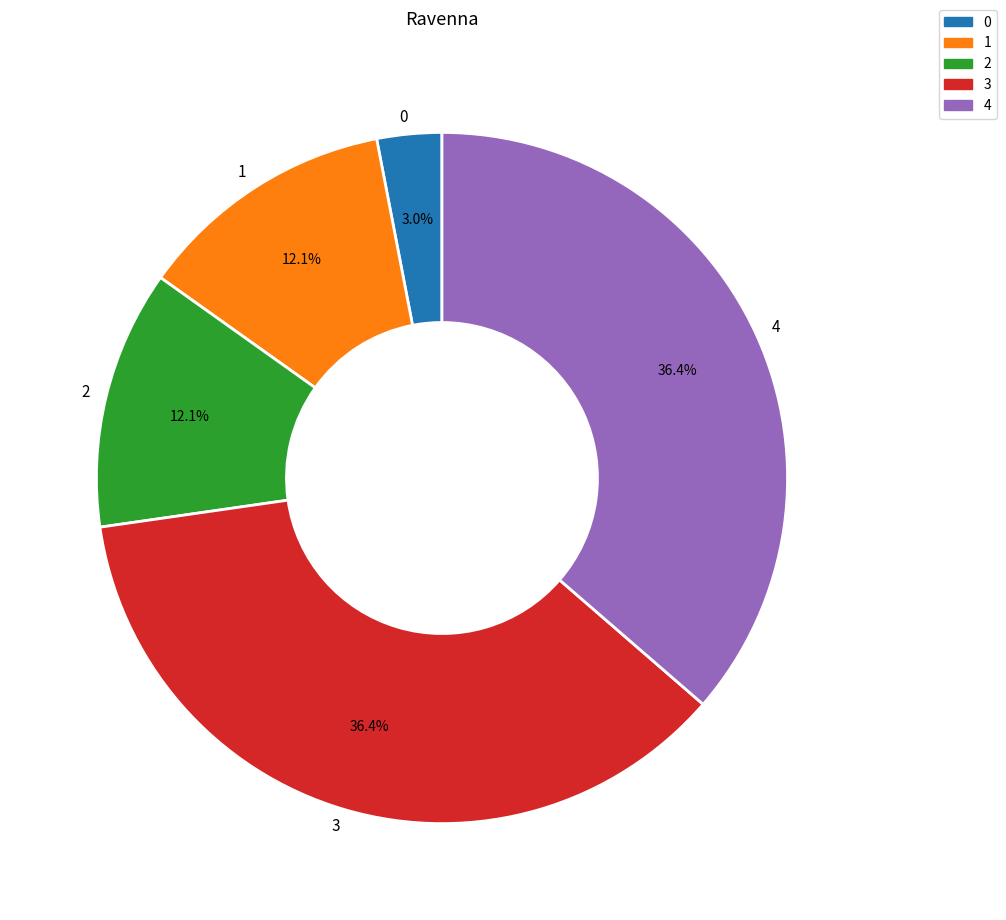

Is the sum of 4 and 3 greater than half?

Yes